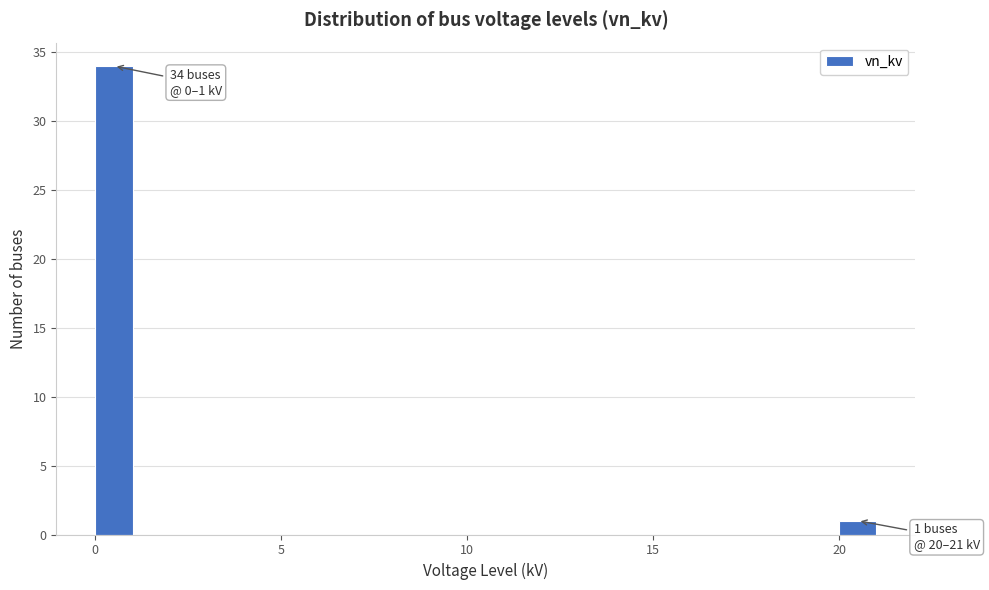

Read against the x-axis, roughly where is the centre of the tallest bar?

0.5